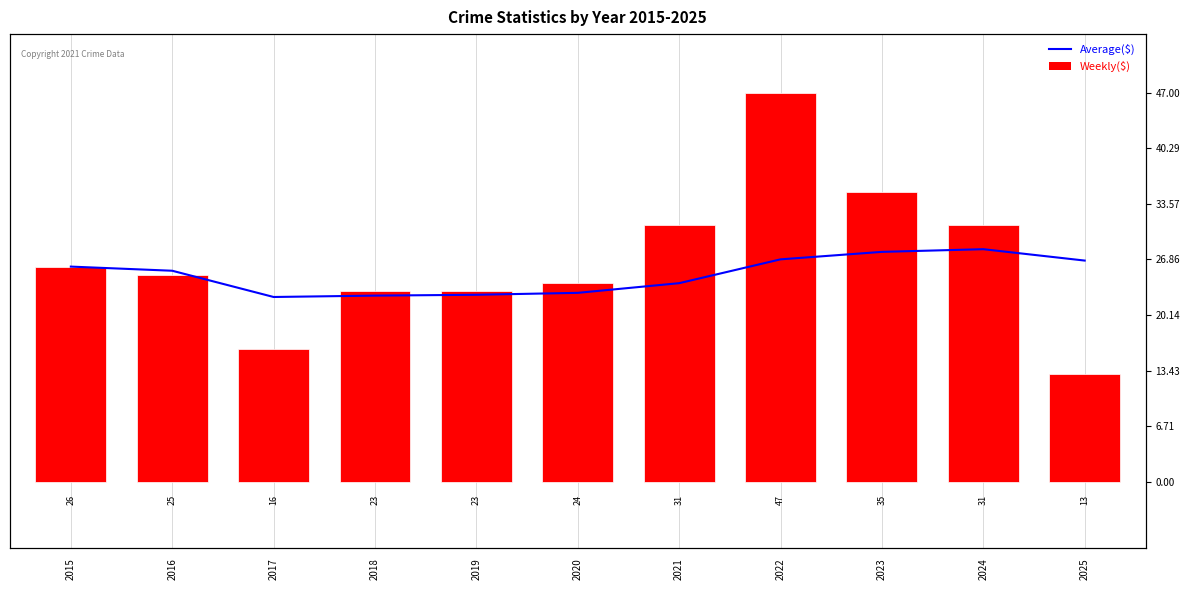

The Total series shows 23.0 at 2018. True or false?

True